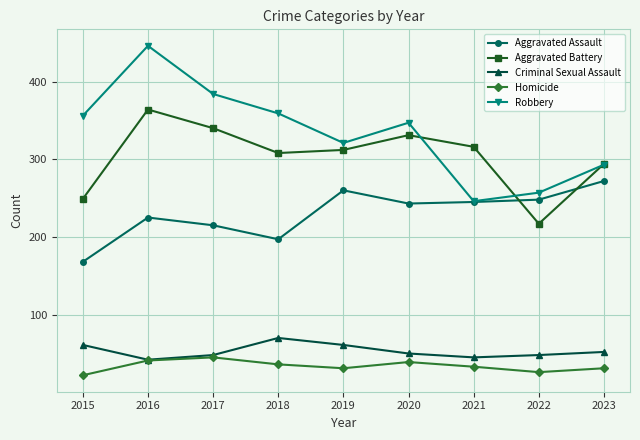

Count the number of categories in the chart.

9